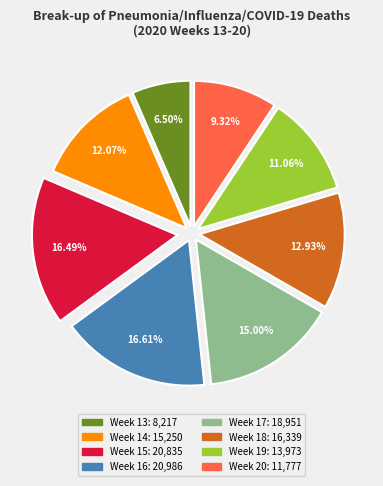

To the nearest percent, what is the combined percentage of Week 17 and Week 20?

24%